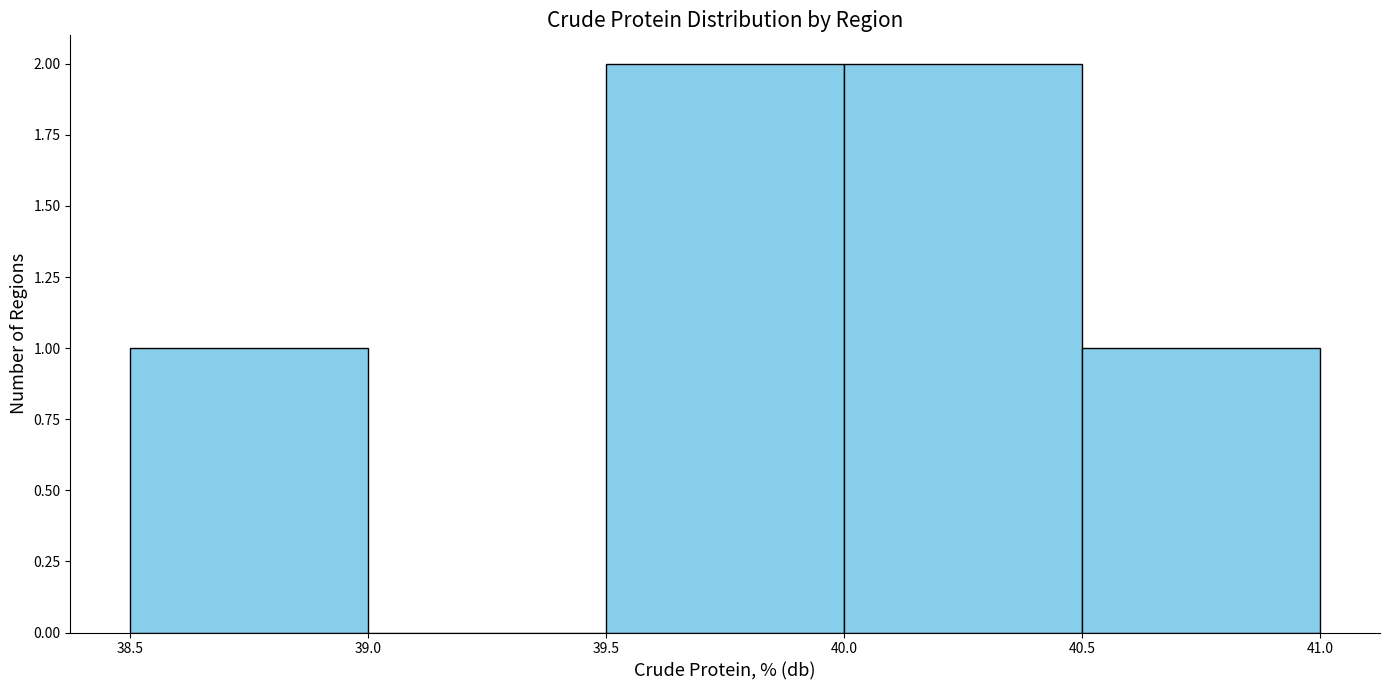

Reading left to right, list every bar in this chart as the range it spans on the x-axis followed by its height. The values are not printed on the chart, so give them approximately, as read against the axis.

38.5 to 39.0: 1
39.0 to 39.5: 0
39.5 to 40.0: 2
40.0 to 40.5: 2
40.5 to 41.0: 1